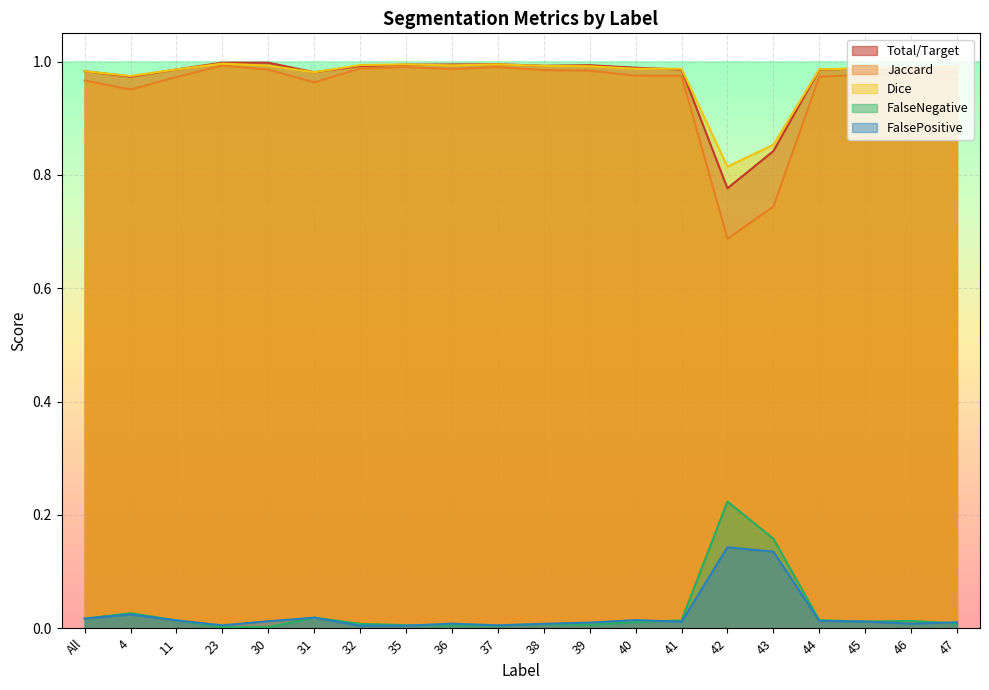

What is the total value across all series at 44?

3.0